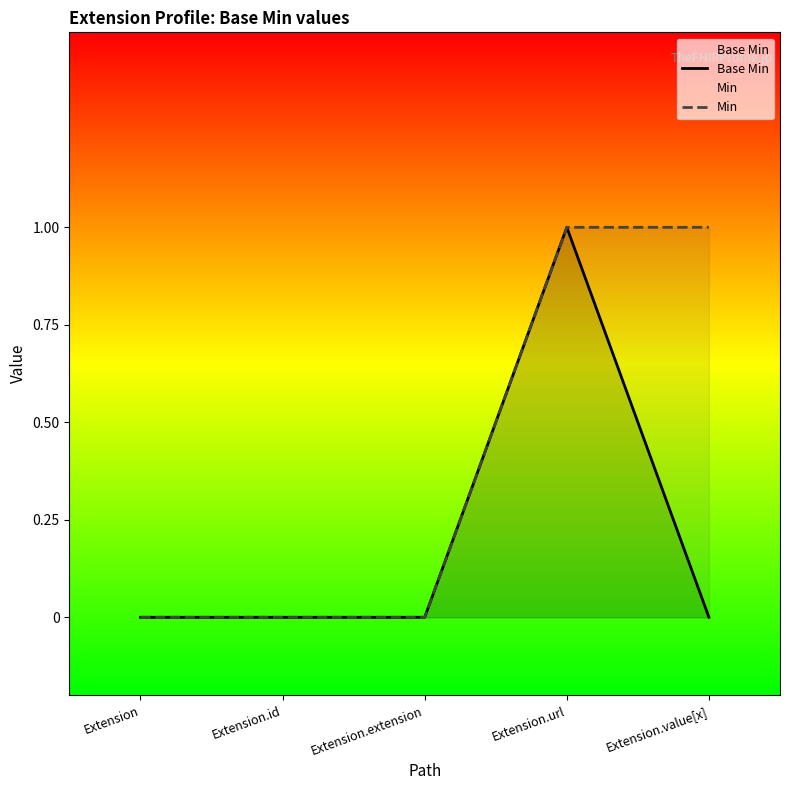

The value of Min at Extension.url is 1. True or false?

False